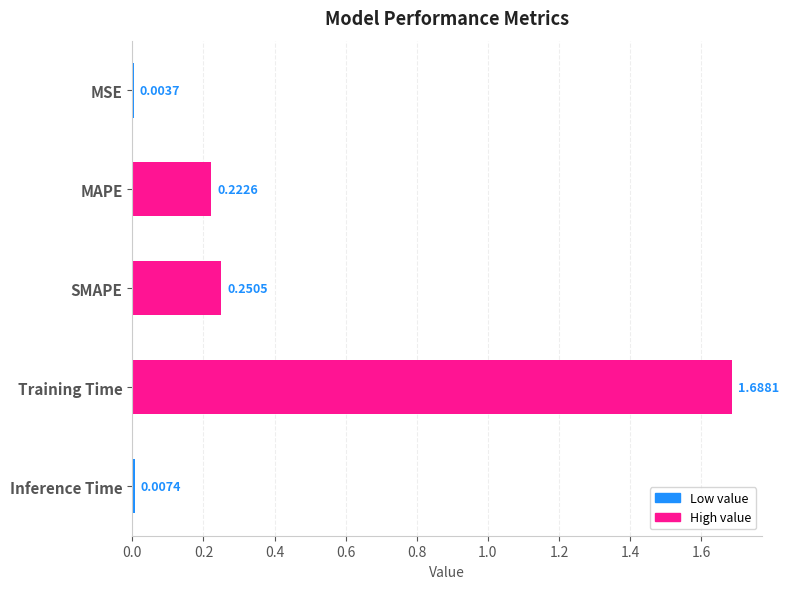

At which category does the chart reach its peak across all series?

Training Time